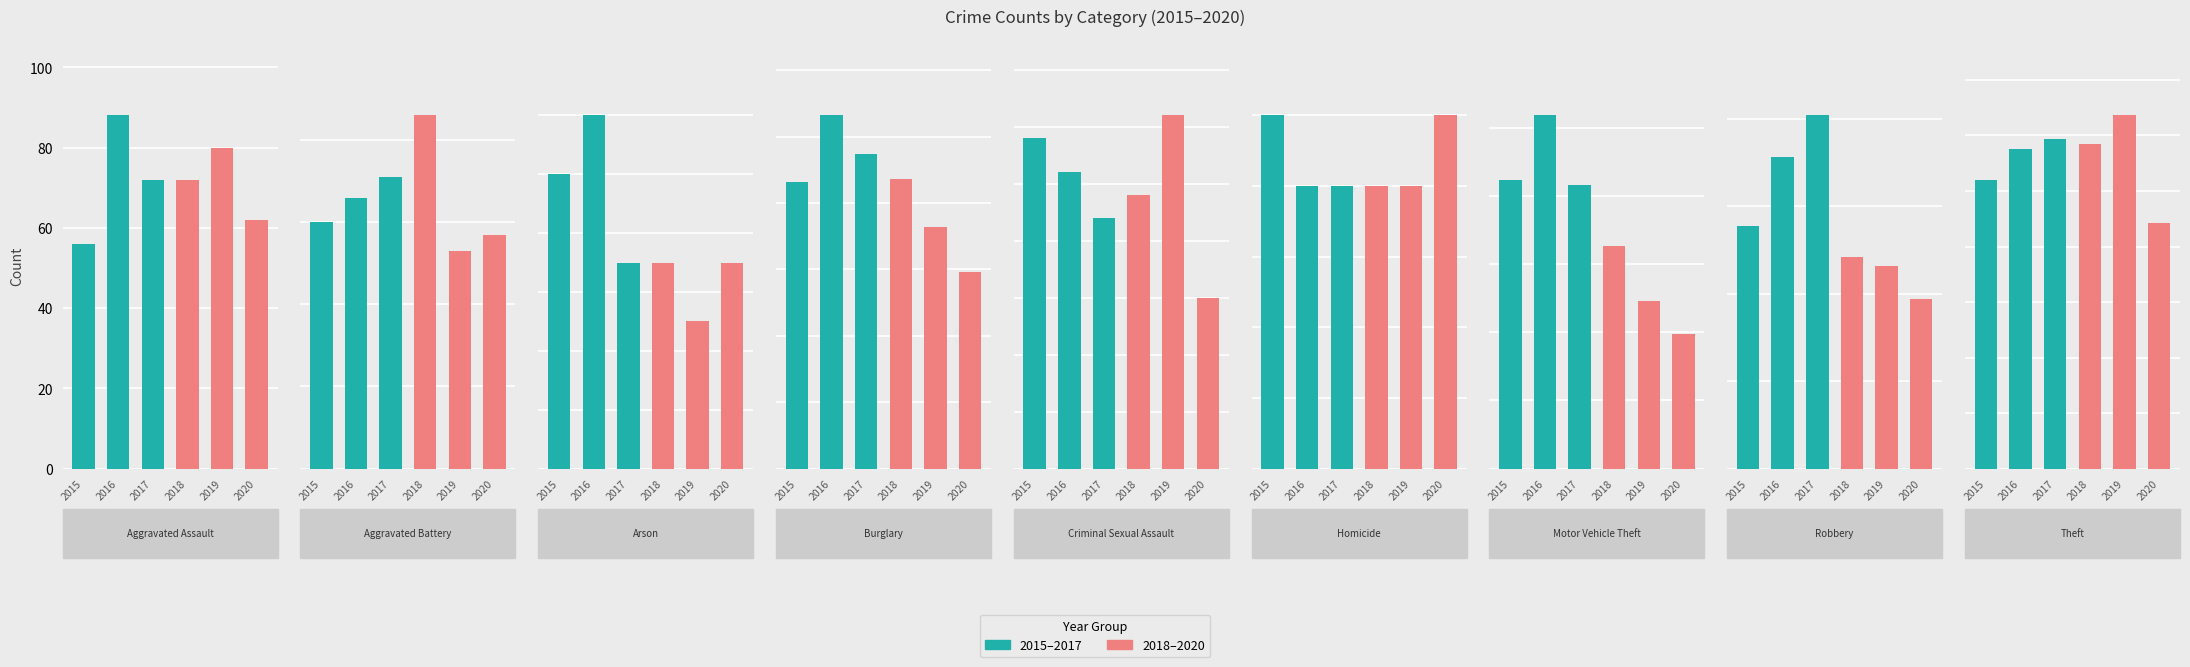

What is the spread (max minus min) of values at Homicide?

1